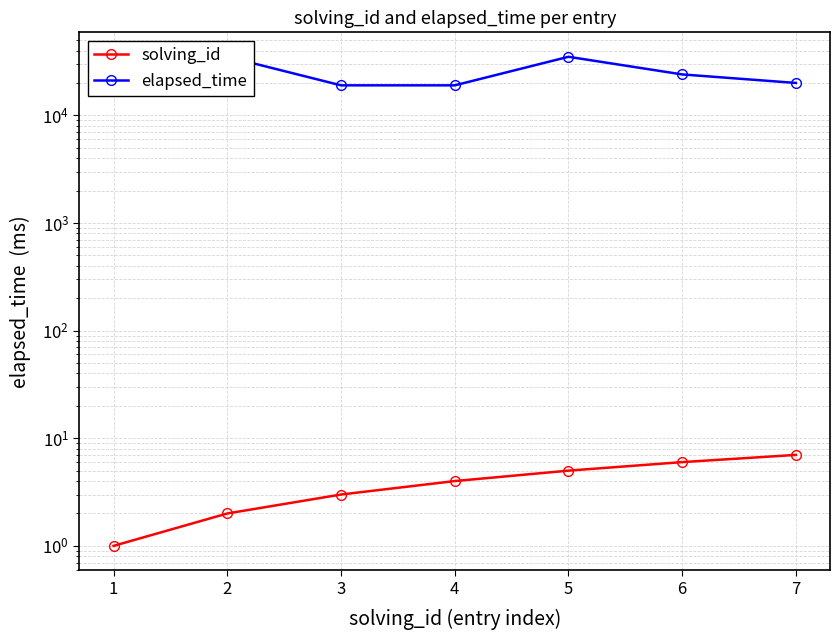

How many lines are shown in the chart?

2